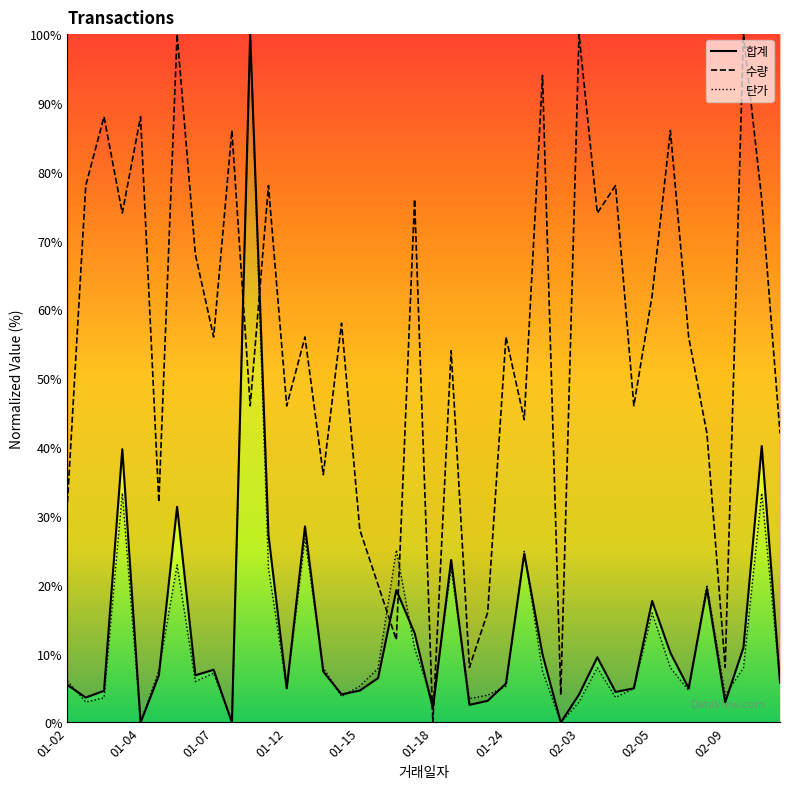

True or false: 단가 and 수량 intersect in this chart.

True